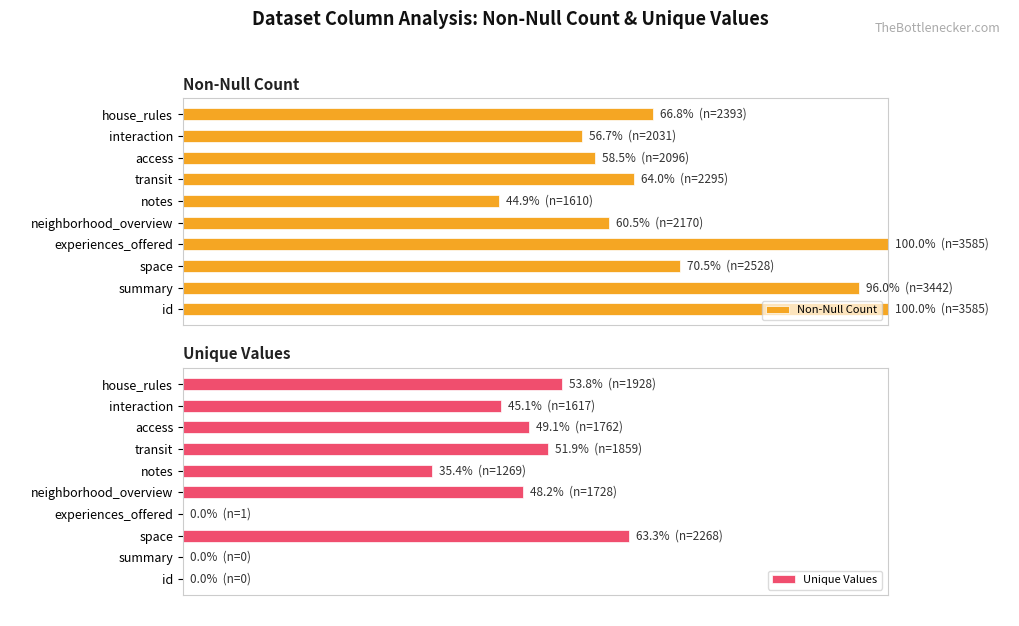

What is the value of the Unique Values bar at the 9th from the left?

45.1